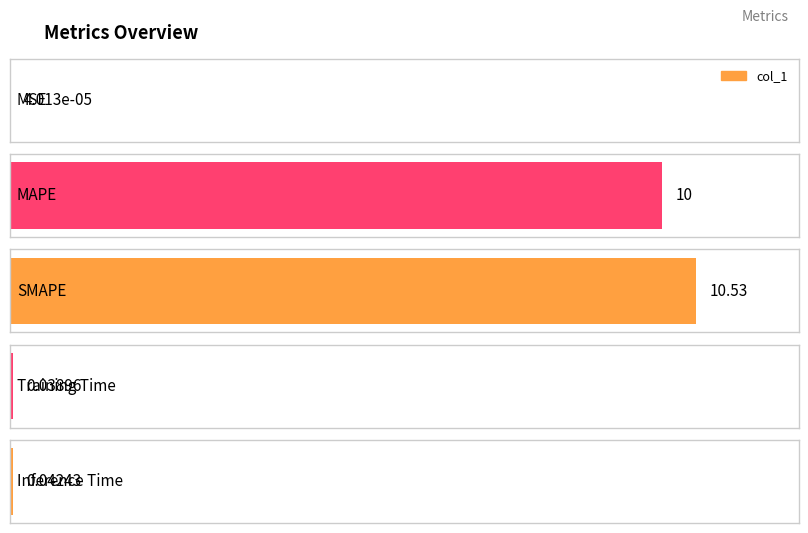

Which label corresponds to the smallest value in the chart?

MSE